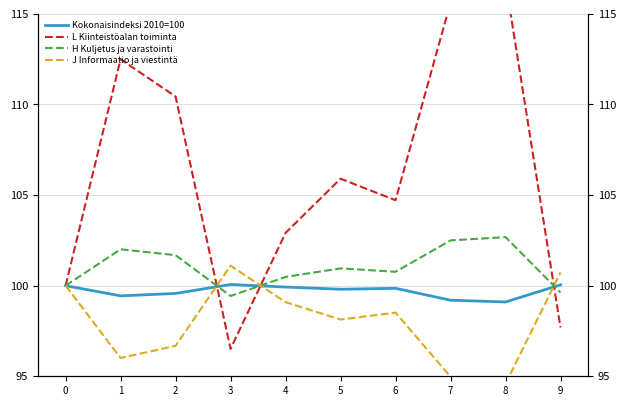

After their last crossing, which series has the higher values: J Informaatio ja viestintä or L Kiinteistöalan toiminta?

J Informaatio ja viestintä